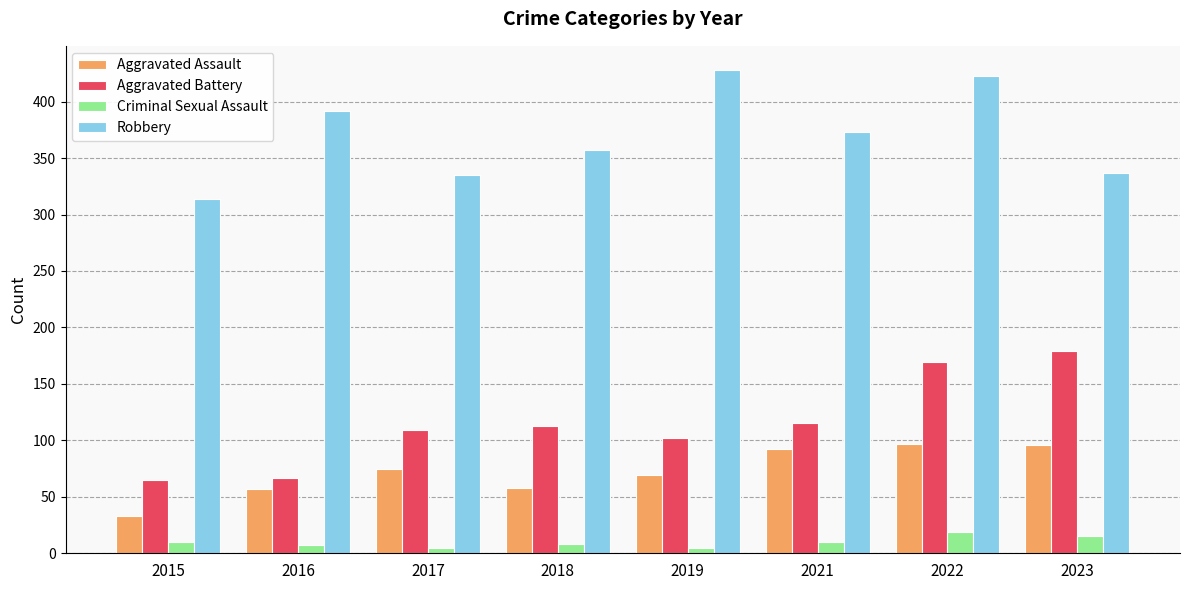

What is the sum of the Aggravated Assault values at 2015 and 2022?

130